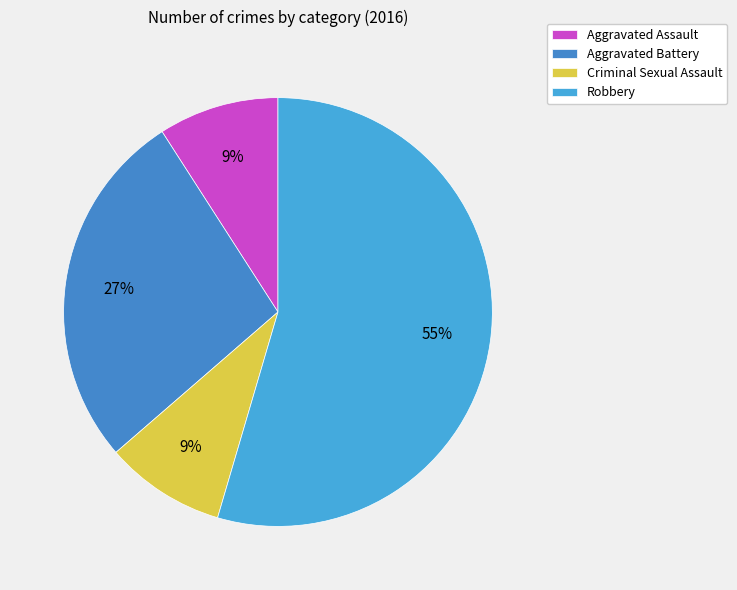

How much of the chart is everything except Aggravated Assault?

90.9%